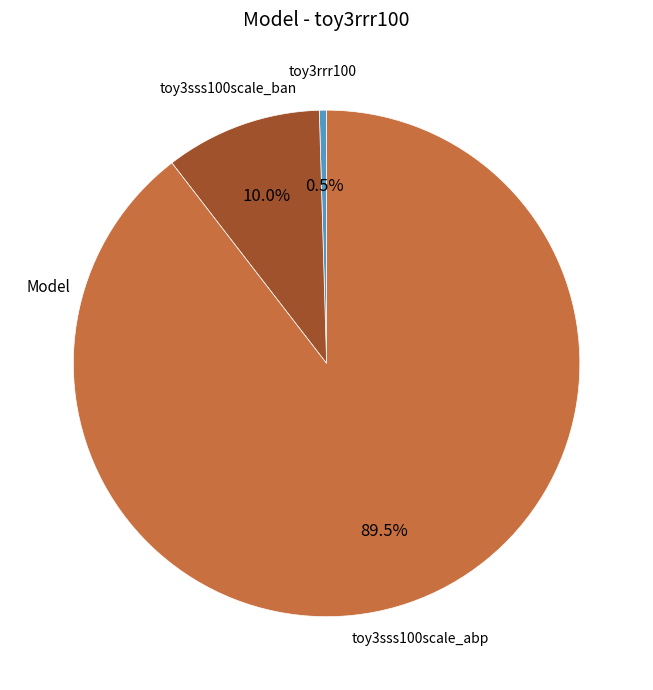

Is there any slice that represents more than half of the pie?

Yes